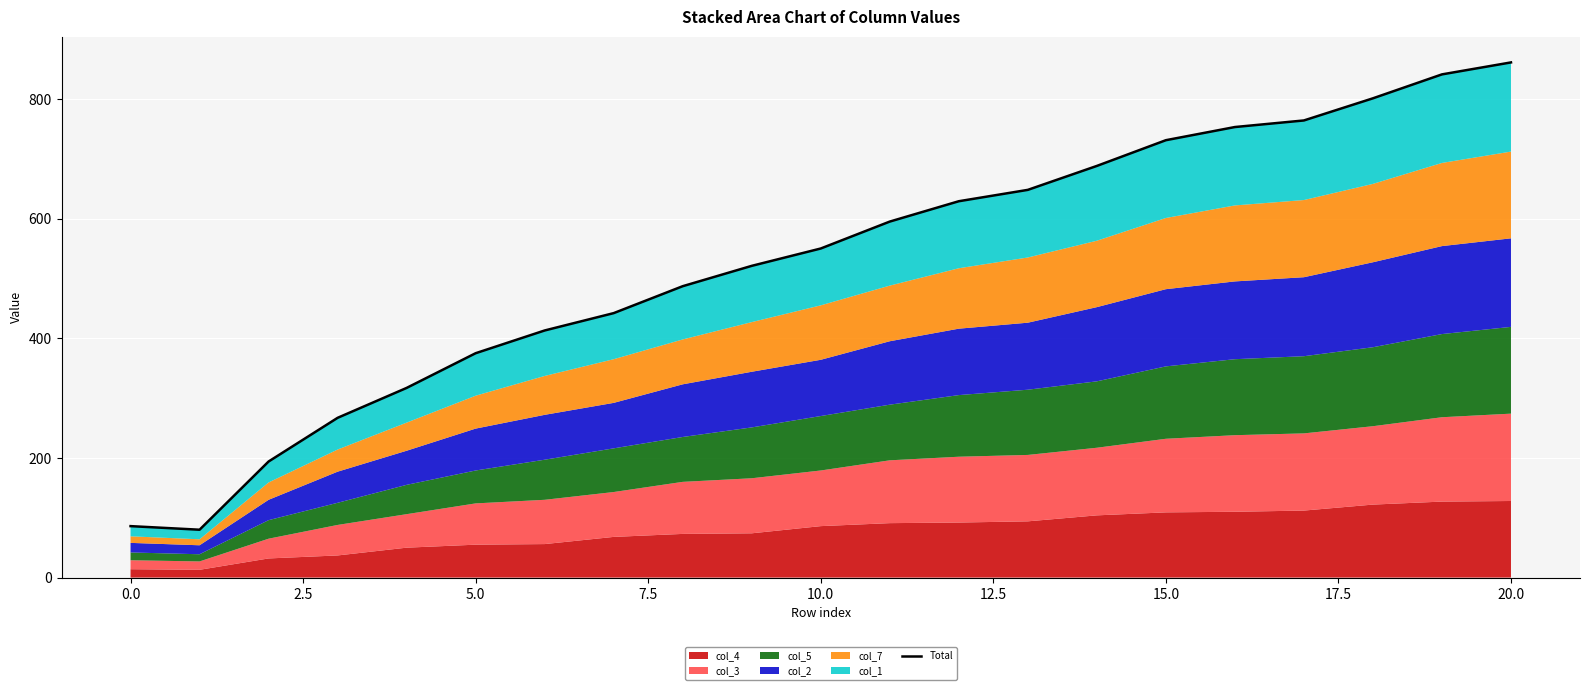

What is the label of the 15th point from the left?

14